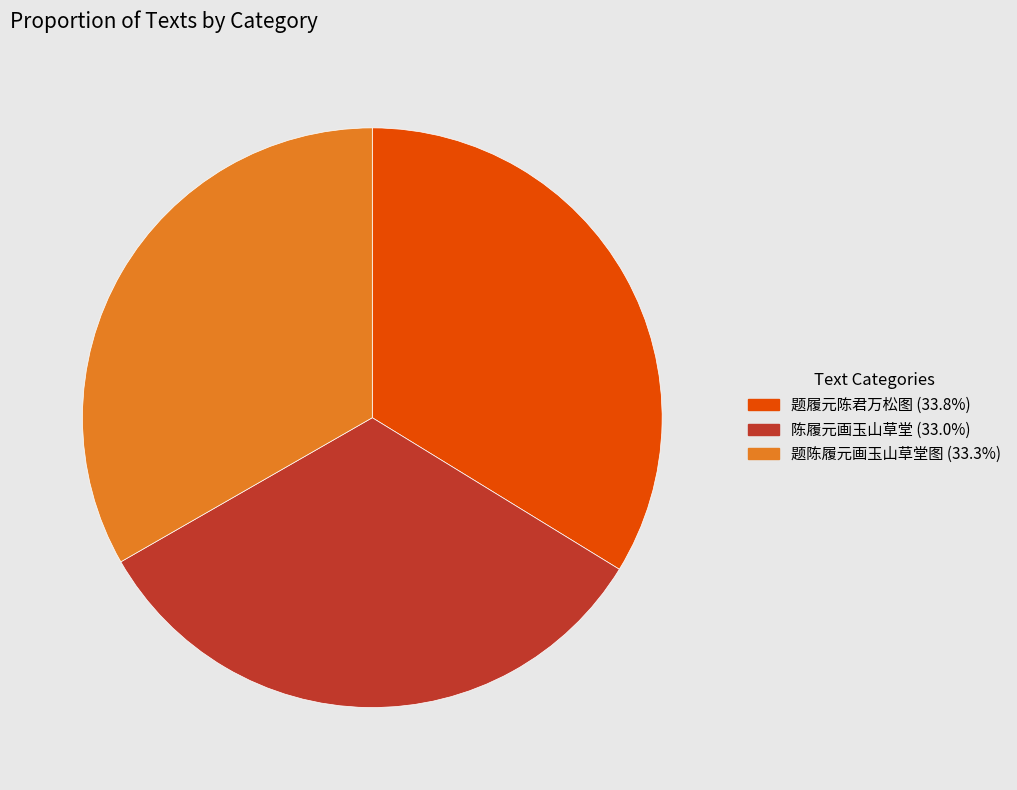

True or false: 题履元陈君万松图 accounts for 47% of the total.

False